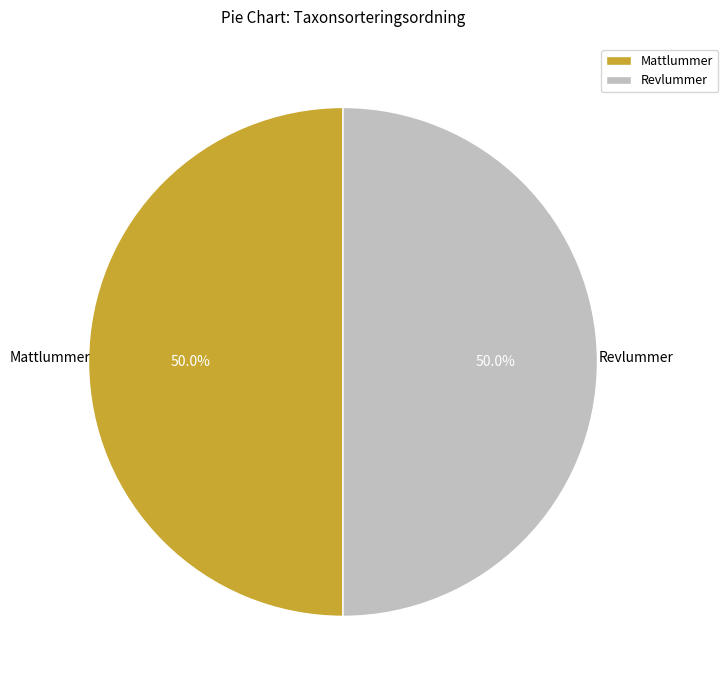

What is the ratio of the value at Mattlummer to the value at Revlummer?

1.0